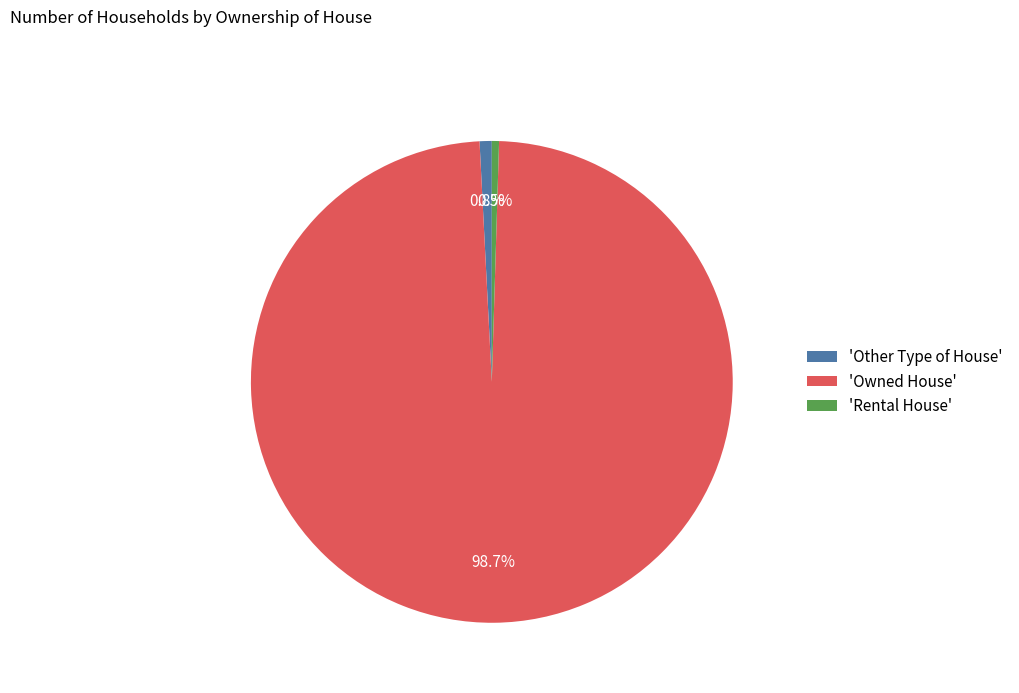

Is there a majority slice in this chart?

Yes